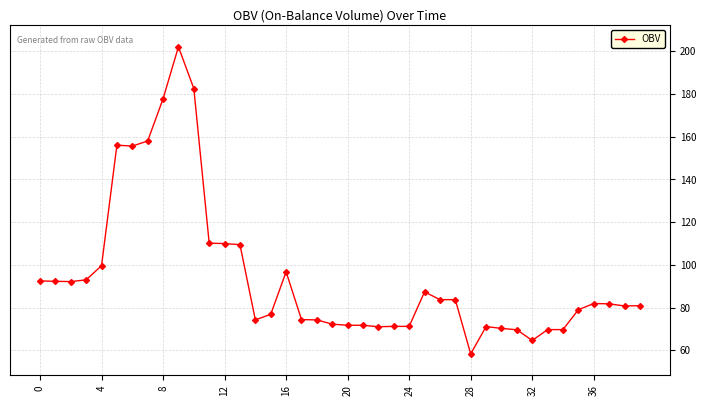

What is the sum of all values?

3790.3